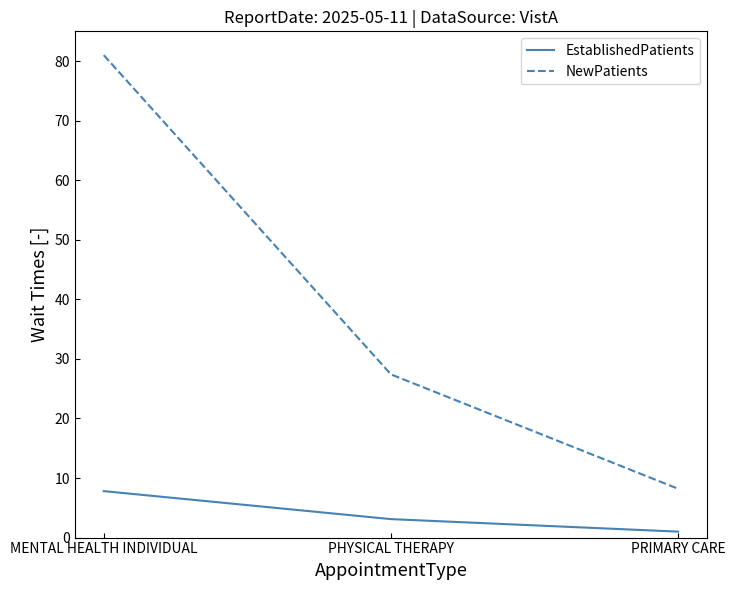

How many lines are shown in the chart?

2